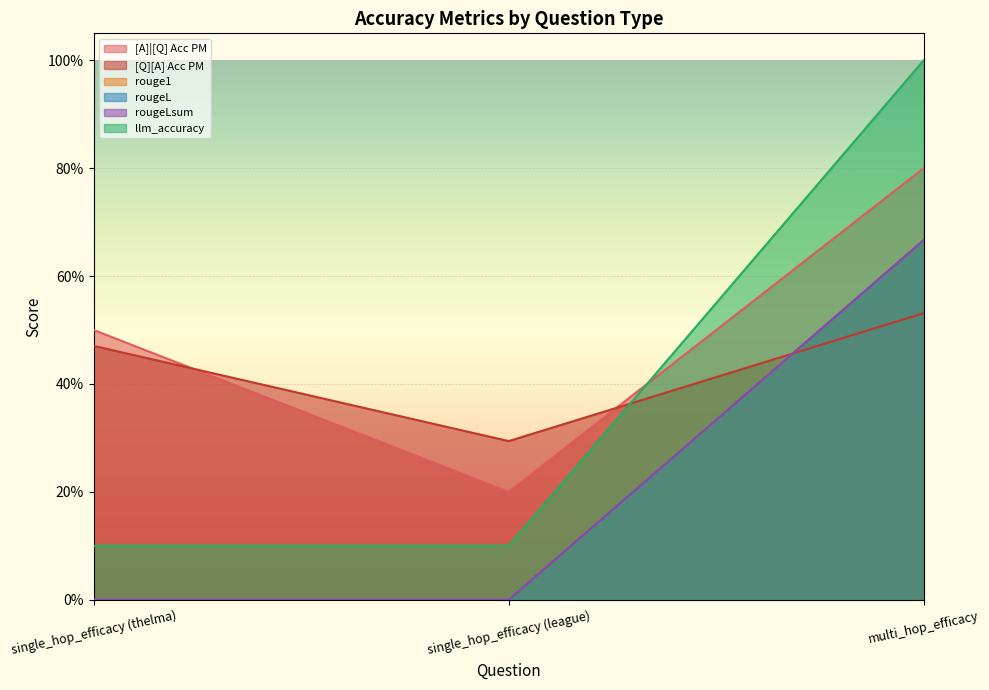

Does the chart display data point markers on the line(s)?

No